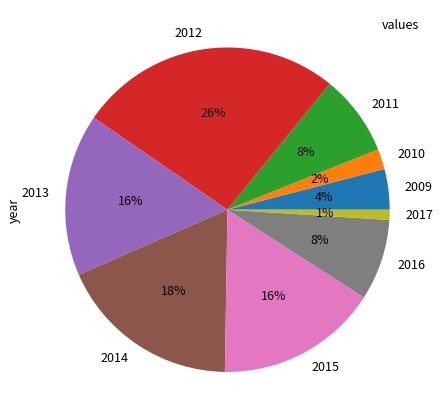

What is the ratio of the value at 2016 to the value at 2013?

0.5